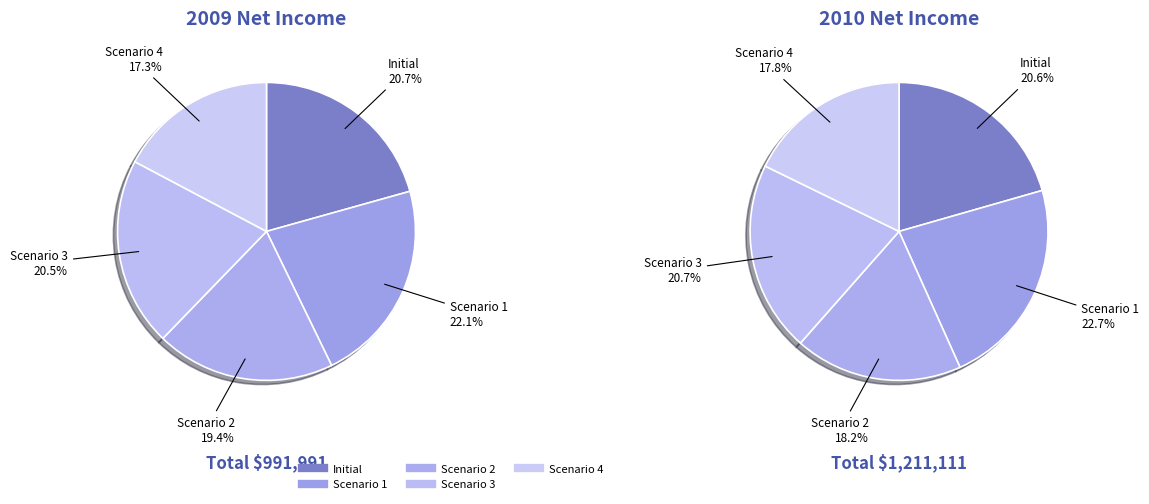

To the nearest percent, what is the difference between the 3 and values_2010 slice percentages?

2%